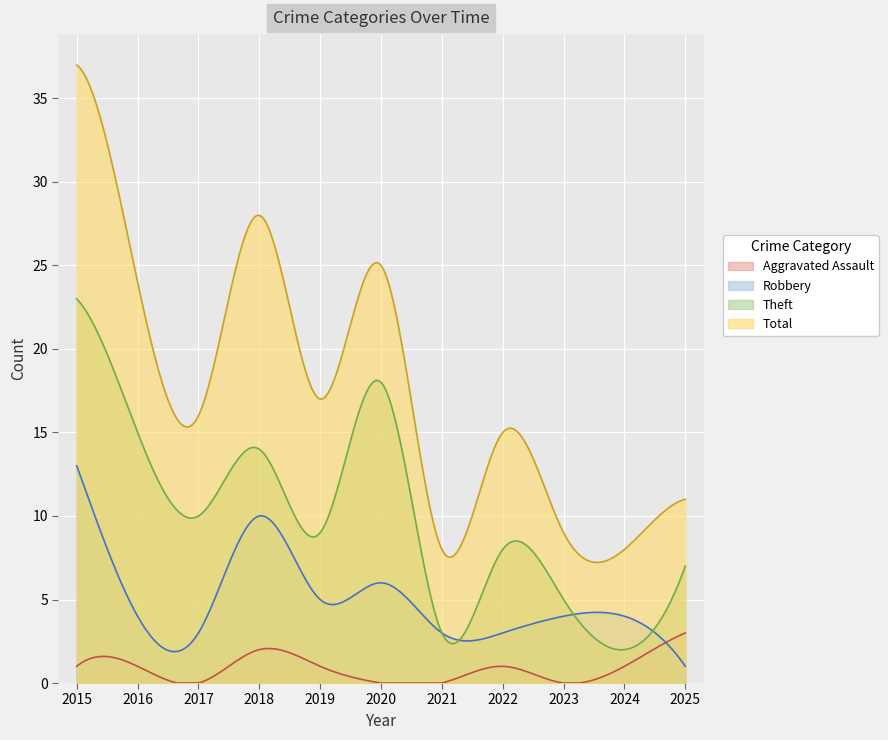

Rank the series at 2021 from lowest to highest value.

Aggravated Assault, Robbery, Theft, Total